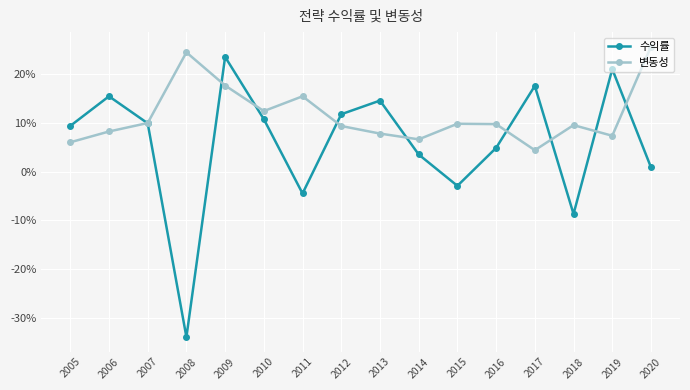

Which series has the largest total across all categories?

변동성